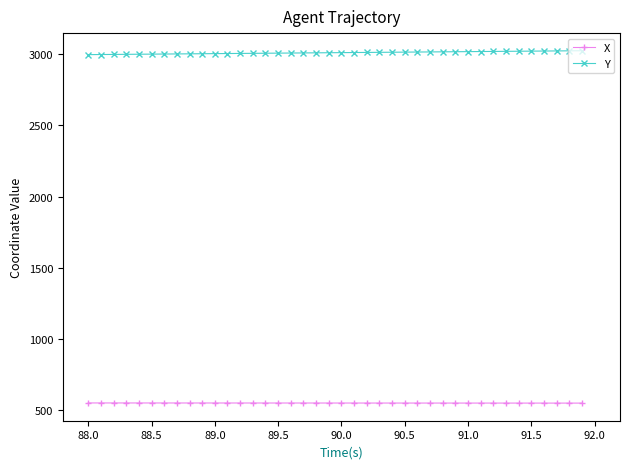

What is the maximum value for Y?

3025.6